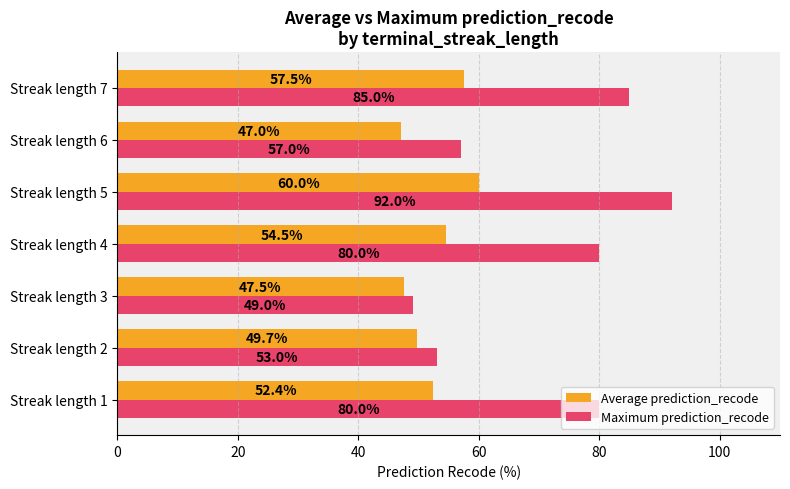

What is the highest value of the Average prediction_recode series?

60.0